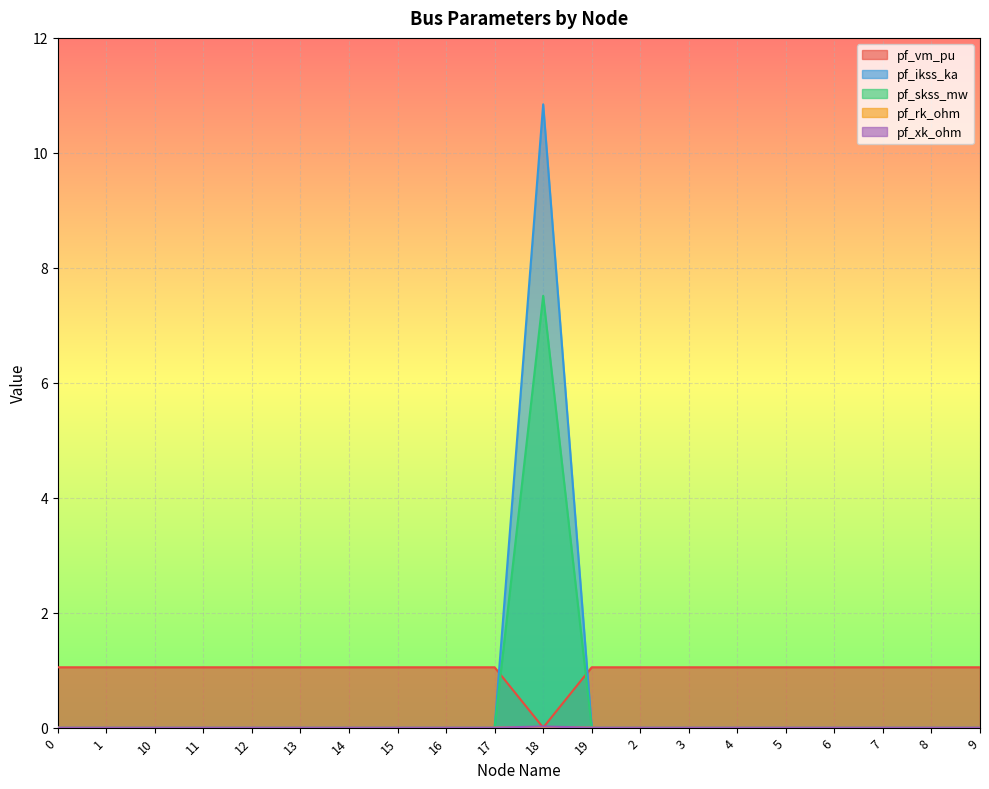

What position from the left is 13?

6